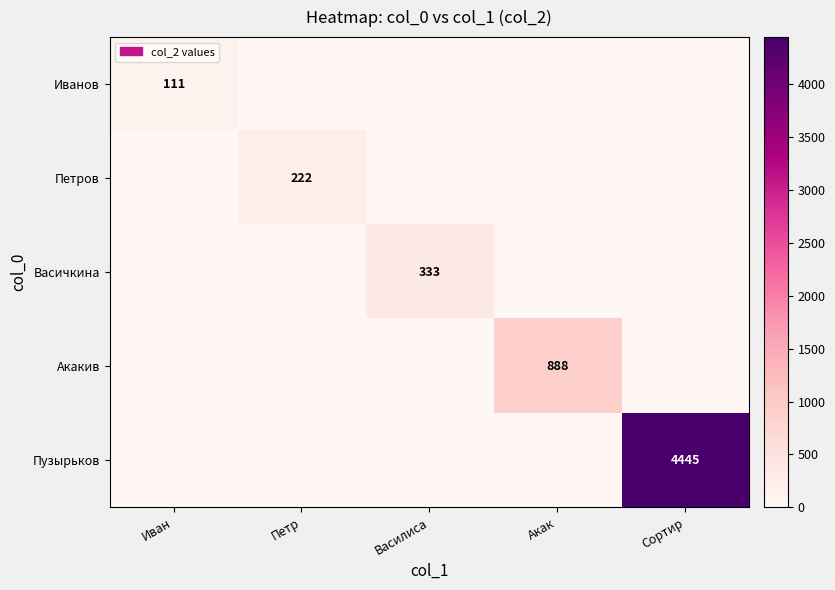

The value of Иванов at Иван is 111. True or false?

True